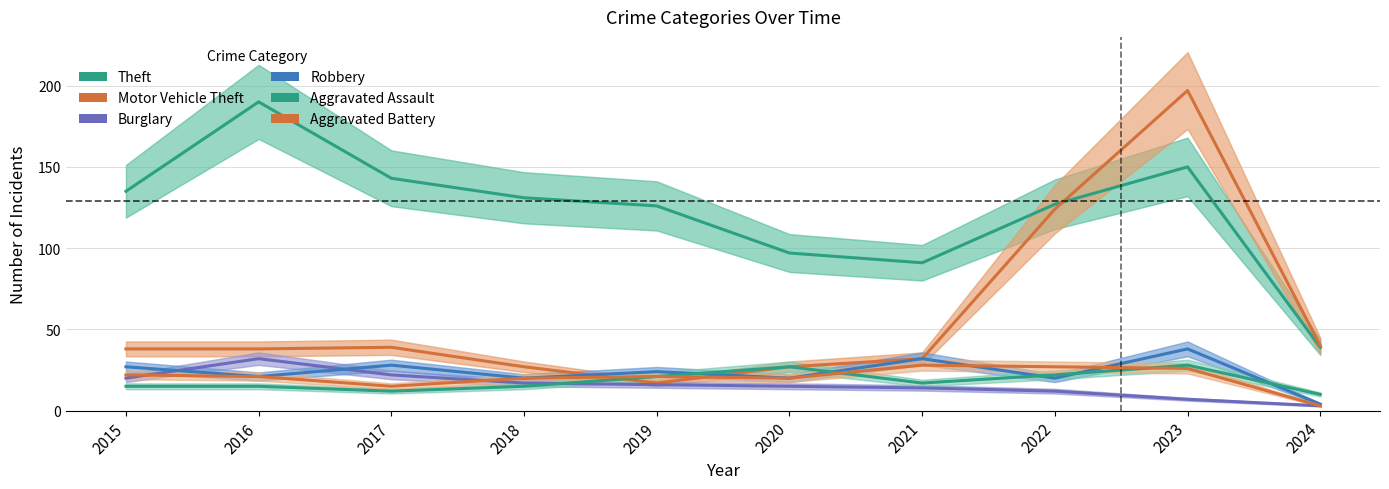

Which series has the largest total across all categories?

Theft